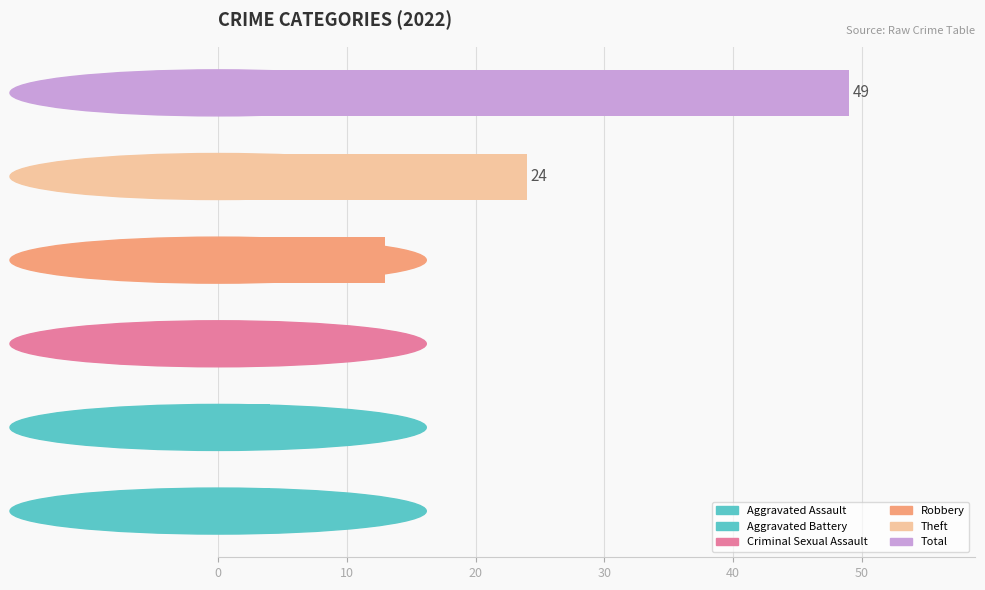

What is the highest value of the Criminal Sexual Assault series?

3